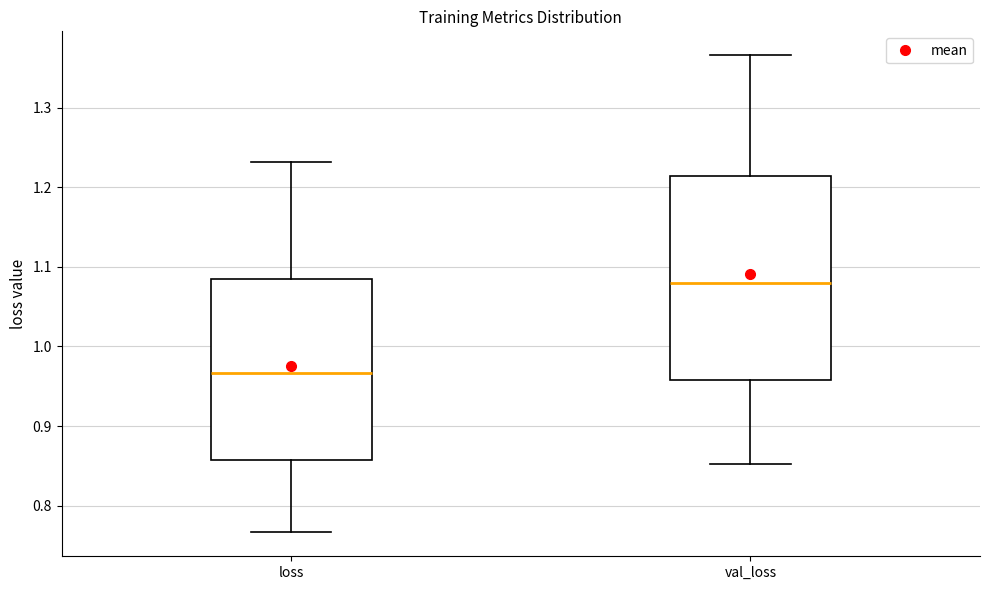

Which box is the tallest, from its lower edge to its upper edge?

val_loss